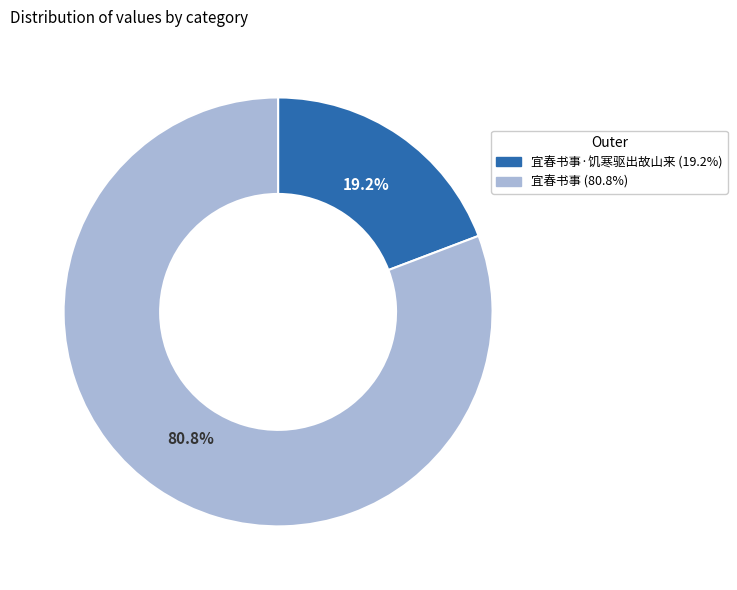

Is there a majority slice in this chart?

Yes